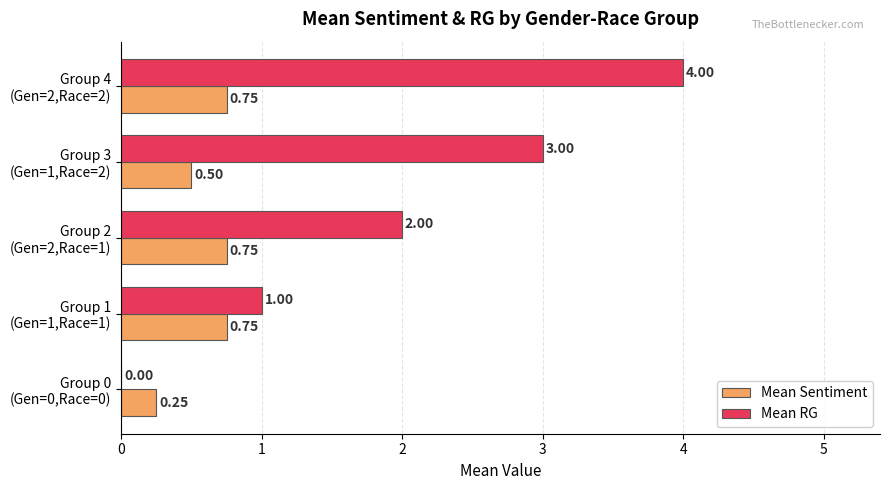

Which series has the largest total across all categories?

Mean RG